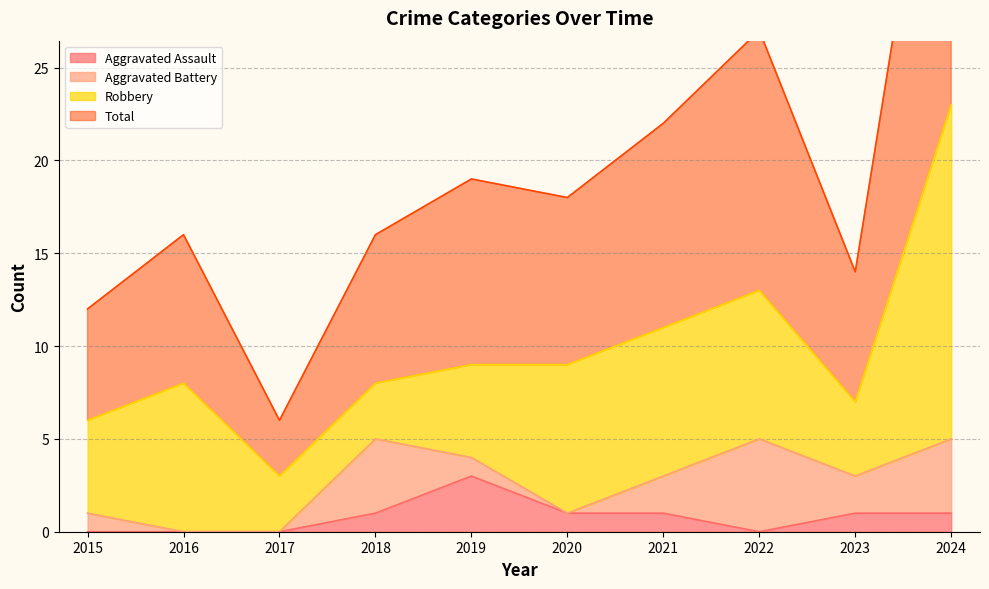

How many interior local valleys does the Total series have?

3